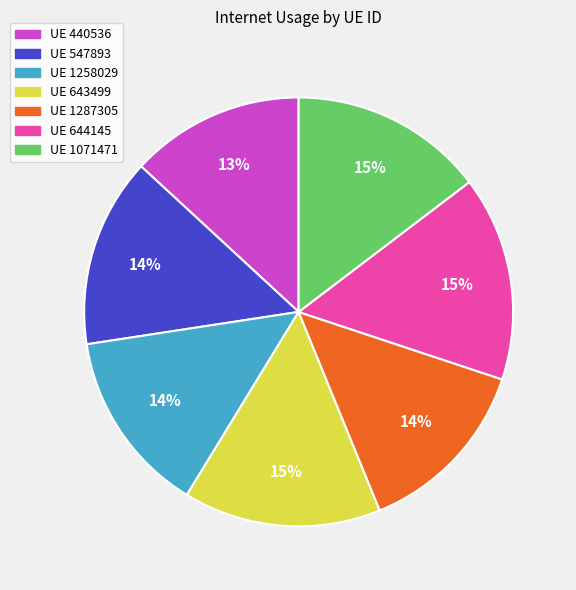

How many segments does this pie chart have?

7